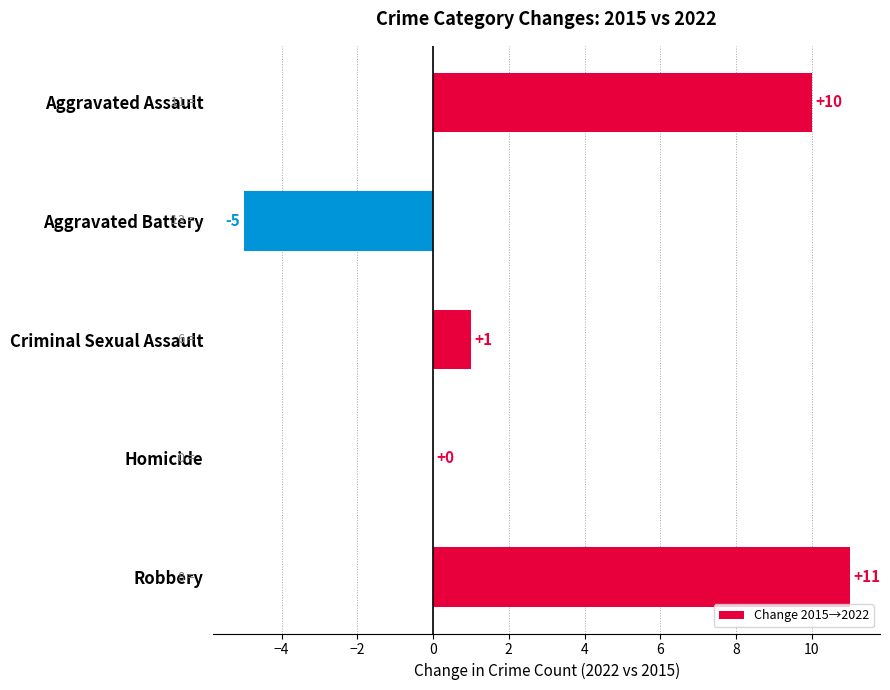

What is the greatest value displayed?

11